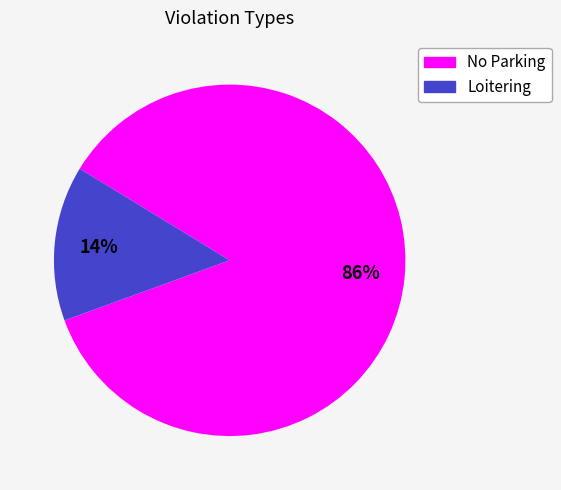

What percentage is the No Parking slice, to the nearest percent?

86%